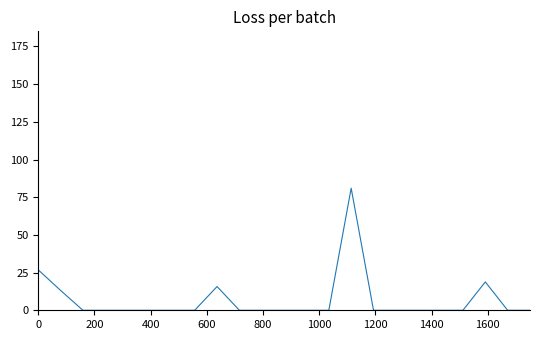

What is the greatest value displayed?

81.0